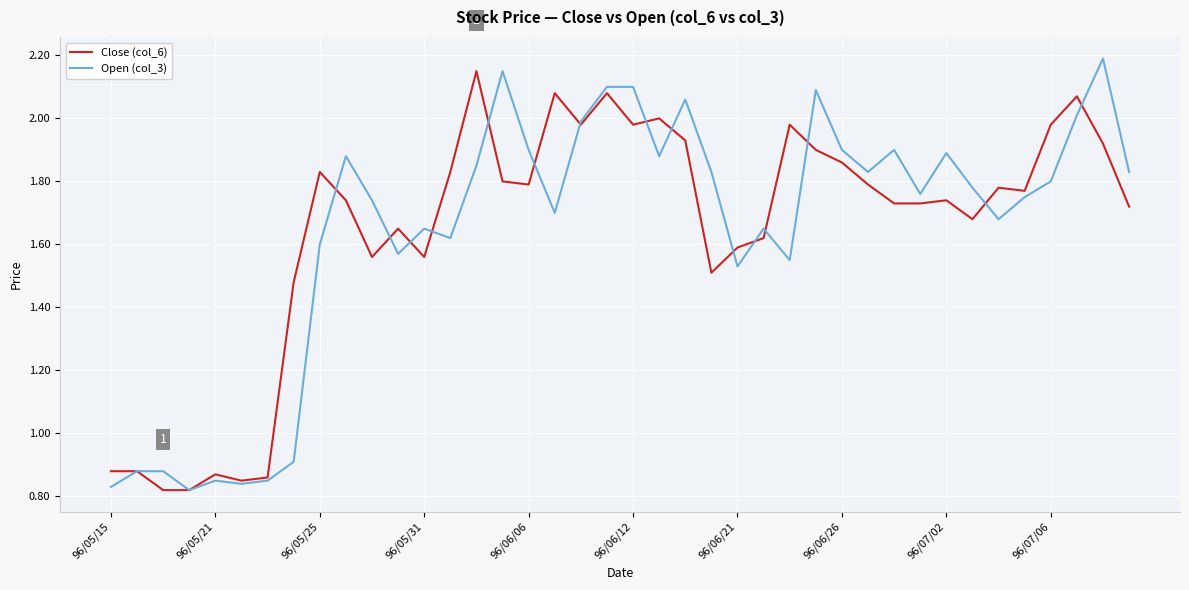

Which series has the widest spread of values?

Open (col_3)